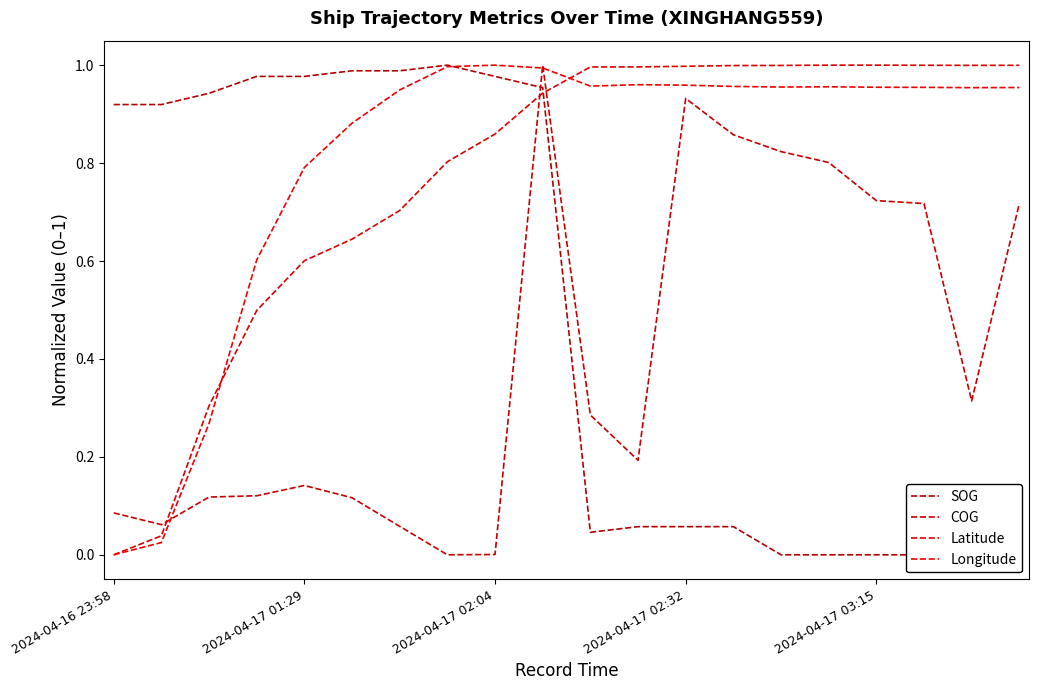

True or false: SOG has more than 2 interior local peaks.

False